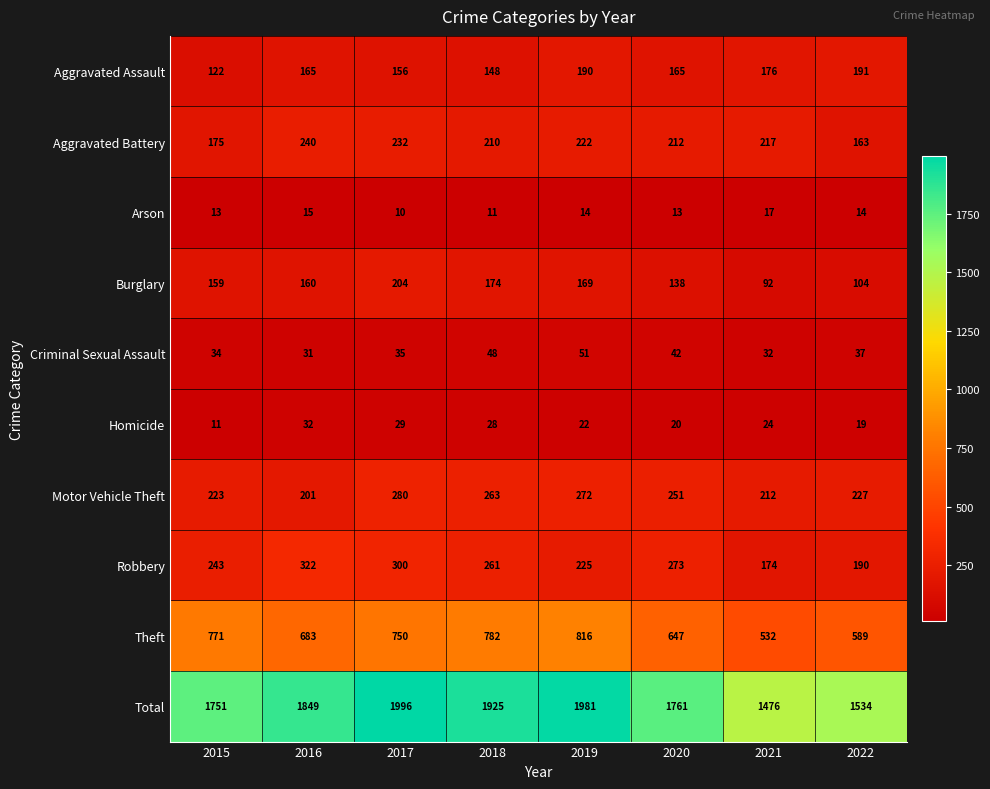

How many values in the Robbery series are below 261?

4